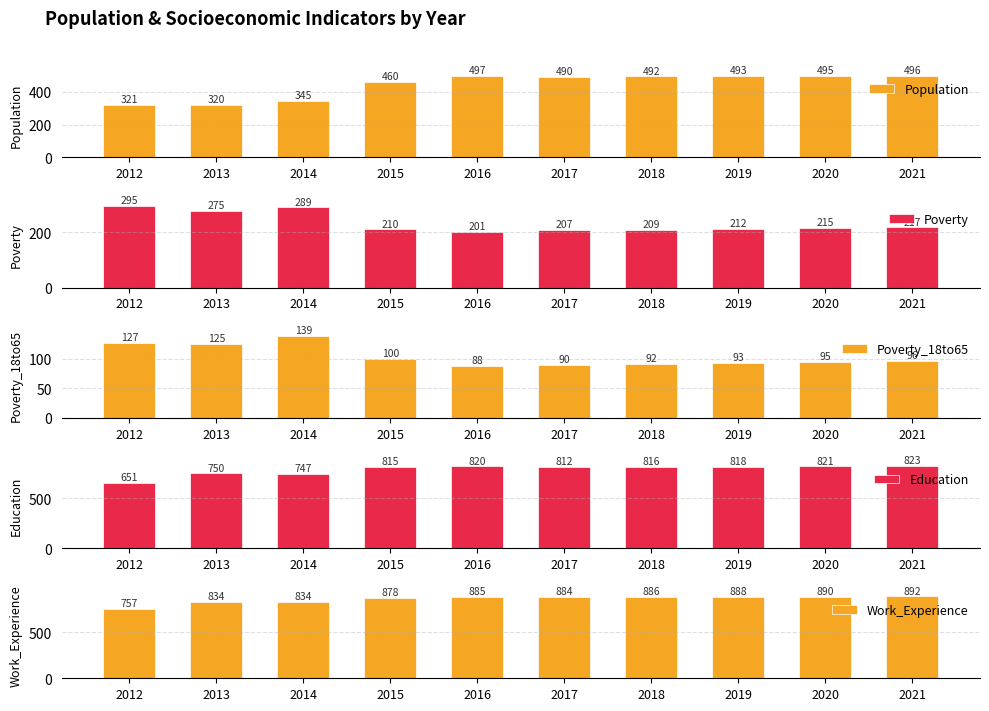

Which category has the highest value in the Education series?

2021